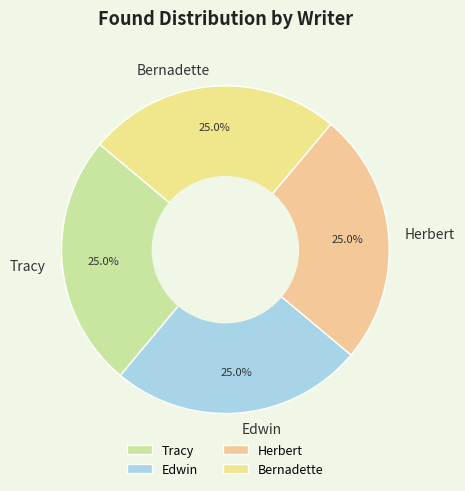

Approximately how many times larger is the value at Bernadette compared to Herbert?

1.0